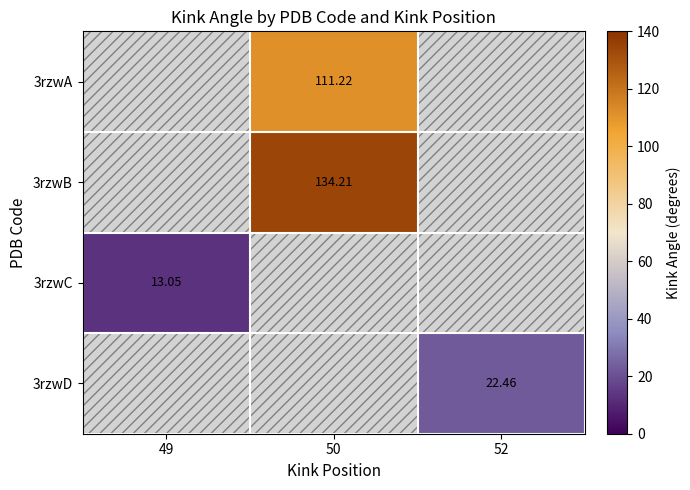

The value of 3rzwB at 50 is 134.2. True or false?

True